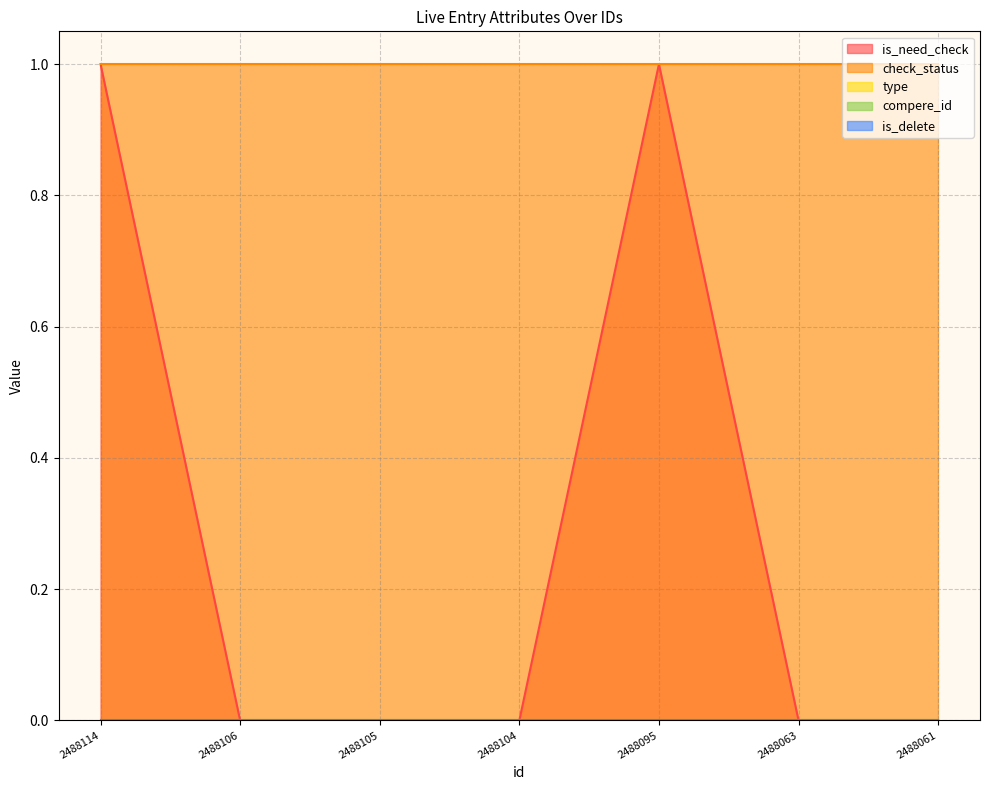

At 2488063, list the series in order from smallest to largest.

is_need_check, type, compere_id, is_delete, check_status